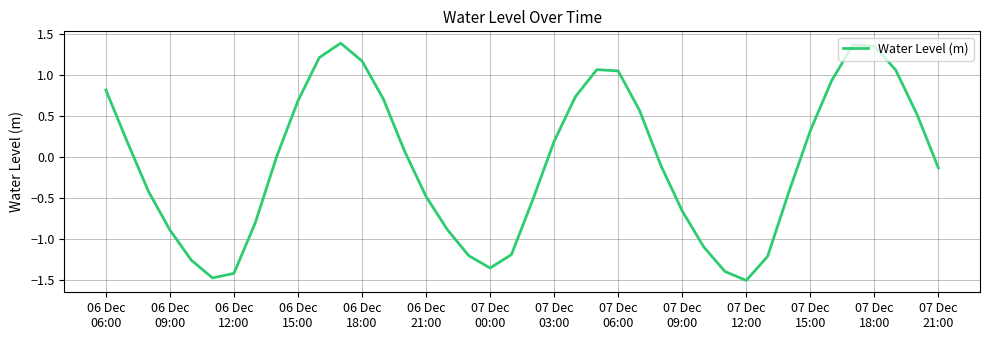

What is the minimum value shown in the chart?

-1.5